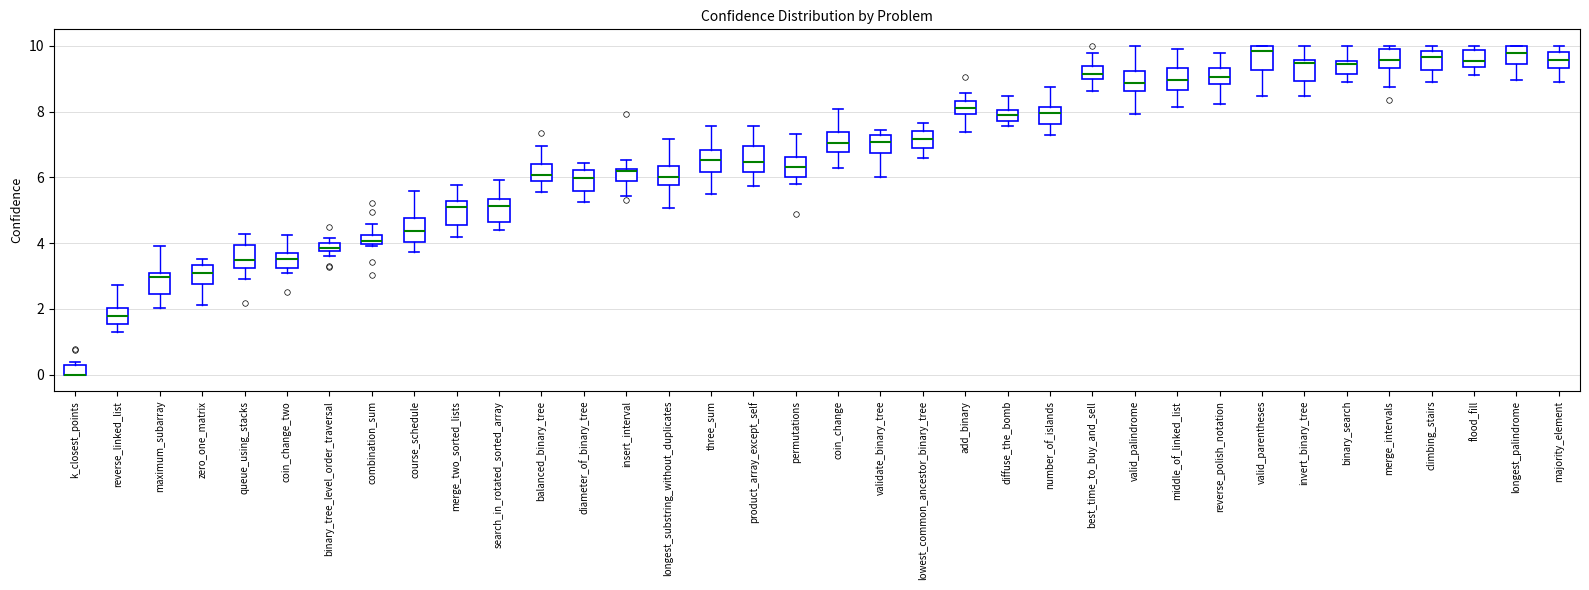

Where does the median line of the box for balanced_binary_tree sit on the y-axis? The values are not printed on the chart, so give them approximately, as read against the axis.

6.0